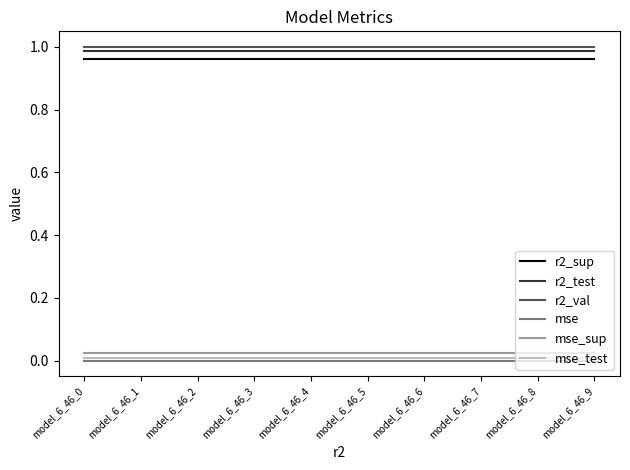

What is the sum of all mse_sup values?

0.2